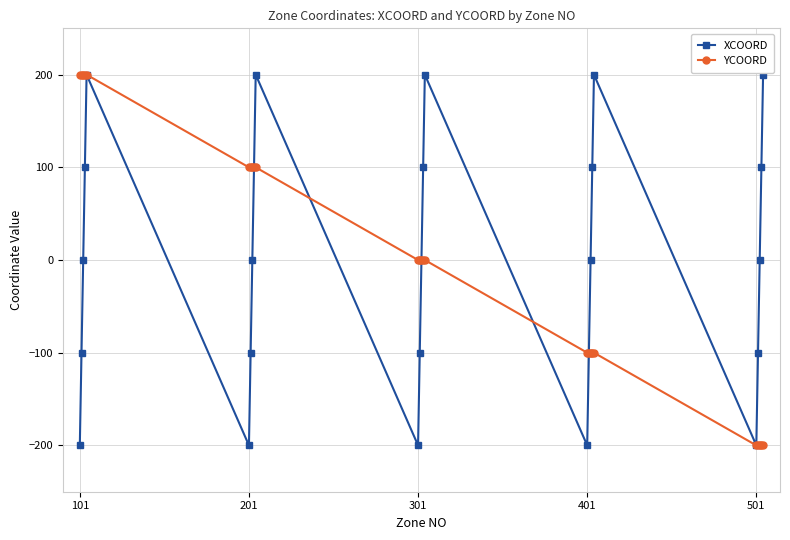

What is the smallest value displayed?

-200